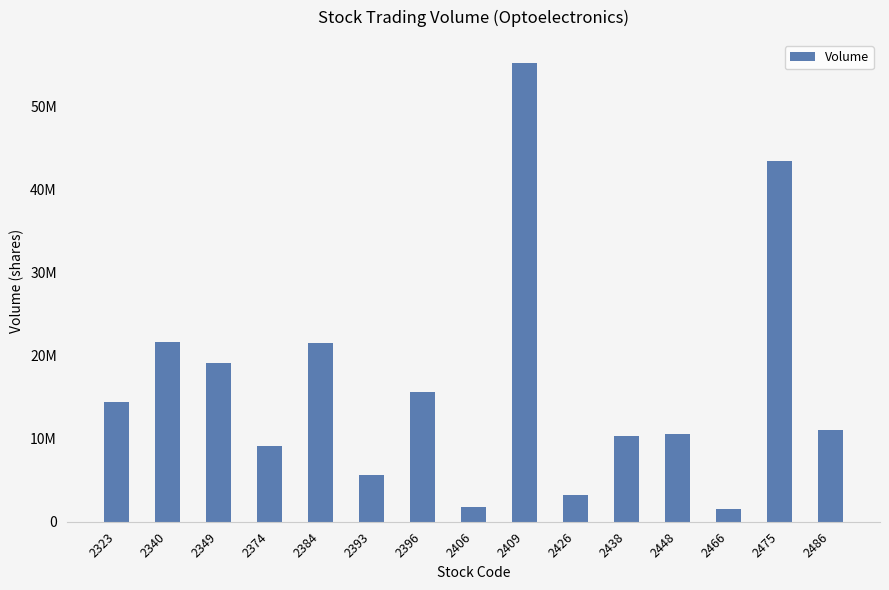

Does the chart contain stacked bars?

No